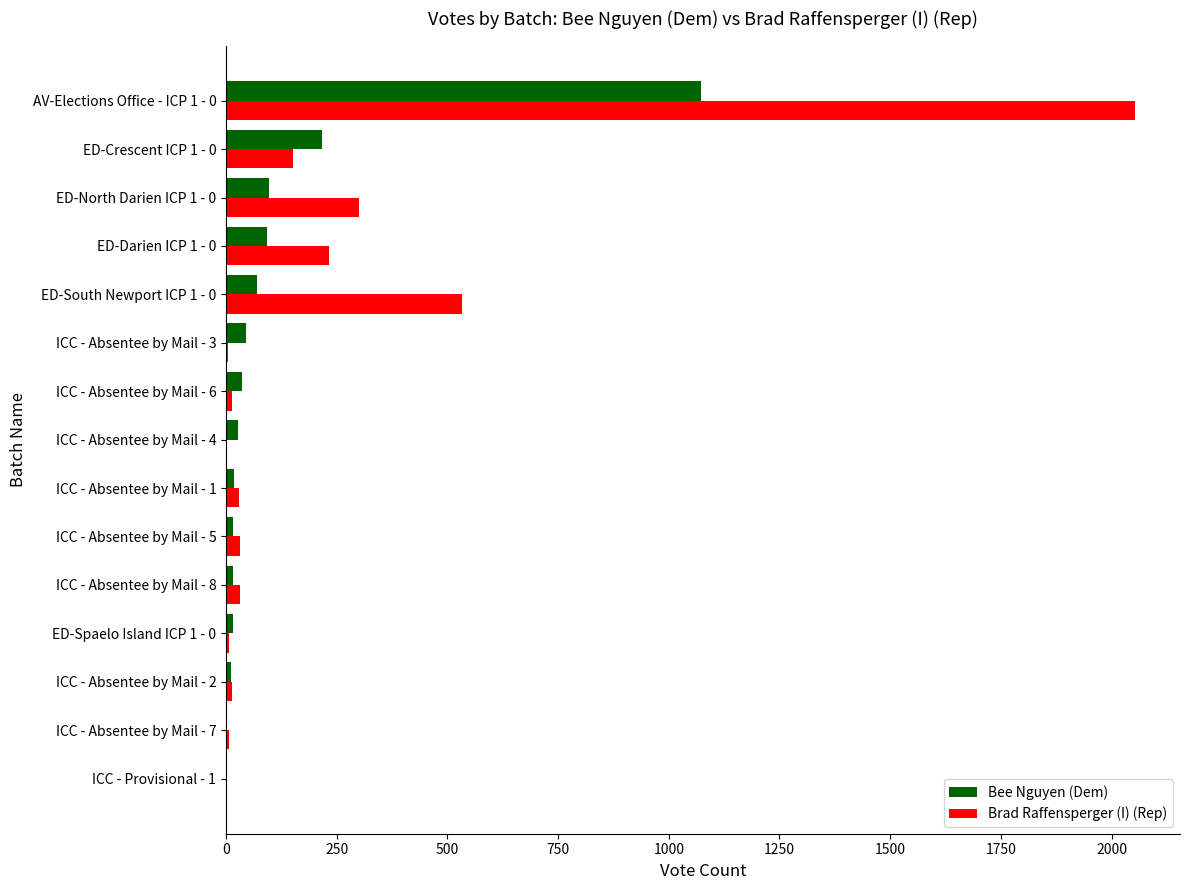

What are all the series names shown in the legend?

Bee Nguyen (Dem), Brad Raffensperger (I) (Rep)